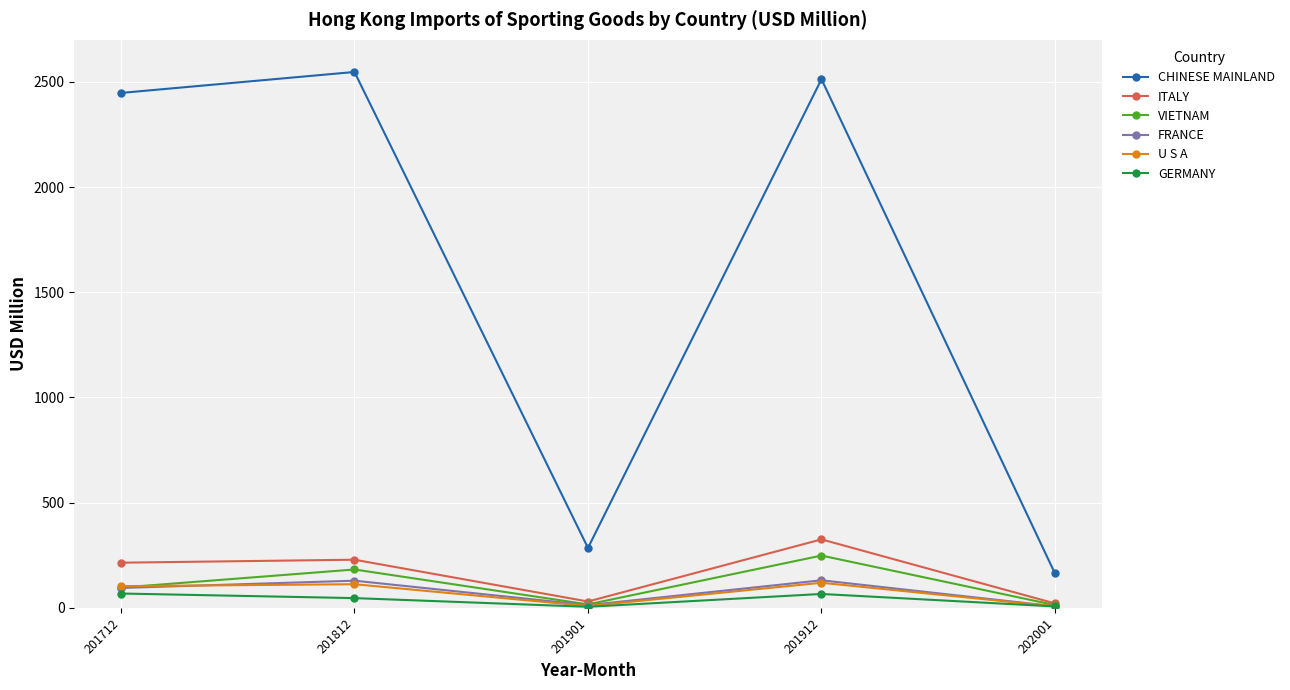

Where is the first local minimum for FRANCE?

201901